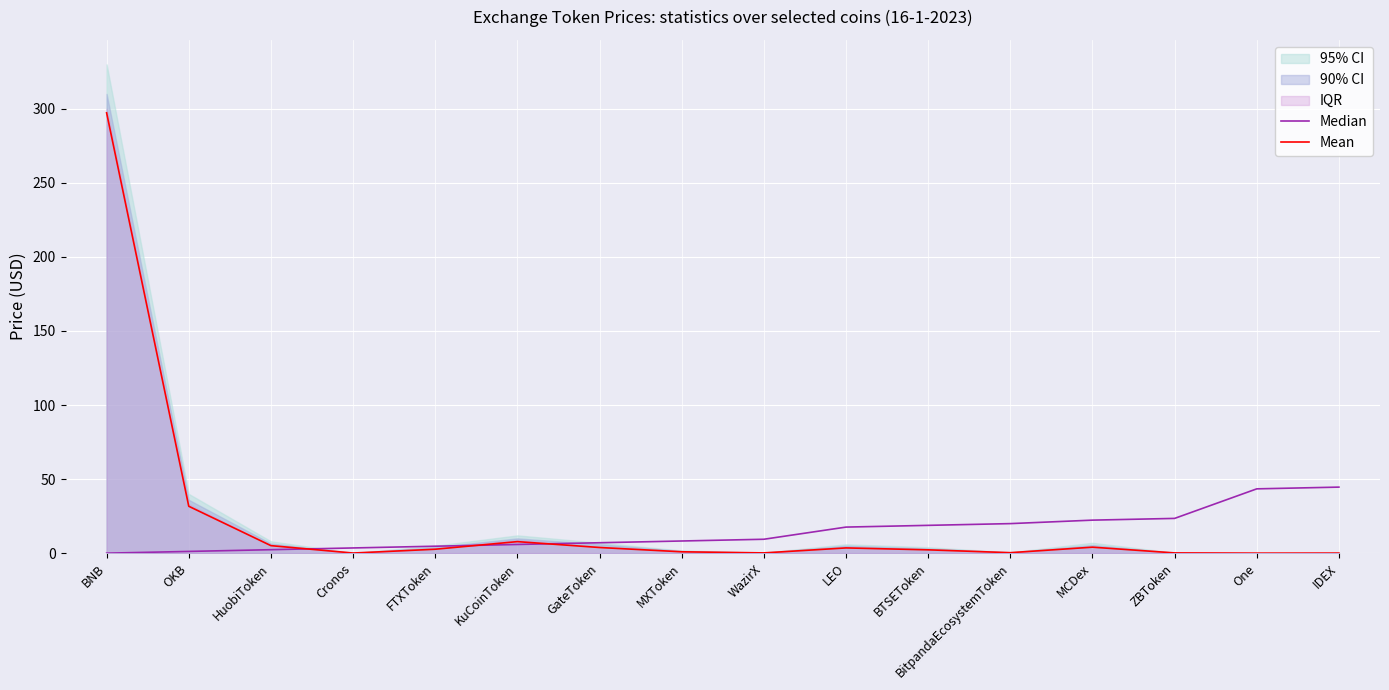

What is the total value across all series at GateToken?

10.9